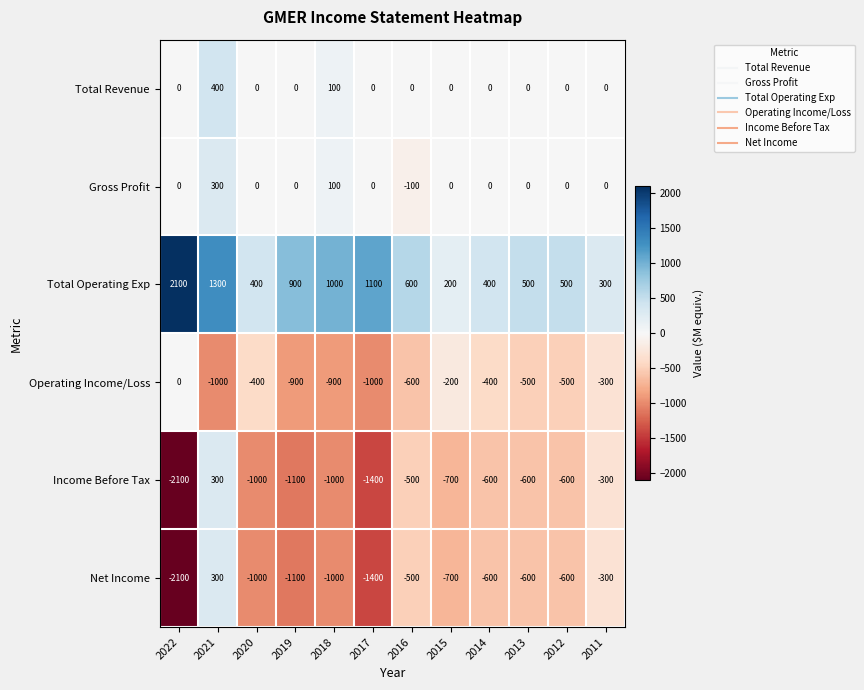

What is the difference between the highest and lowest values at 2014?

1000